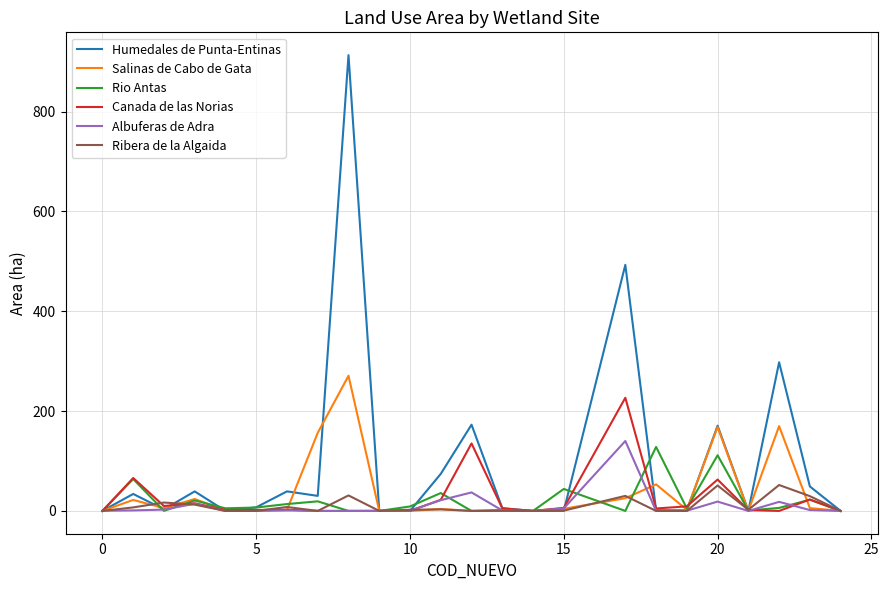

Which series has the largest total across all categories?

Humedales de Punta-Entinas